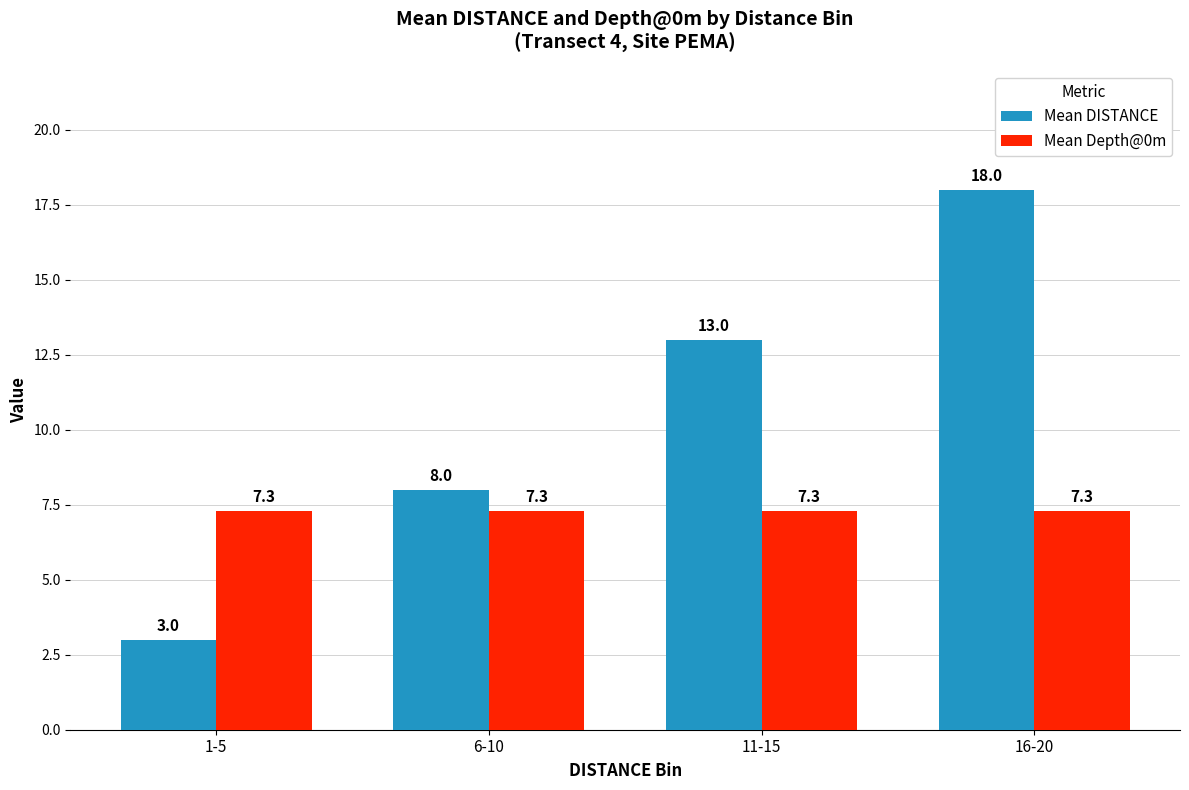

What is the difference between the highest and lowest values at 1-5?

4.3